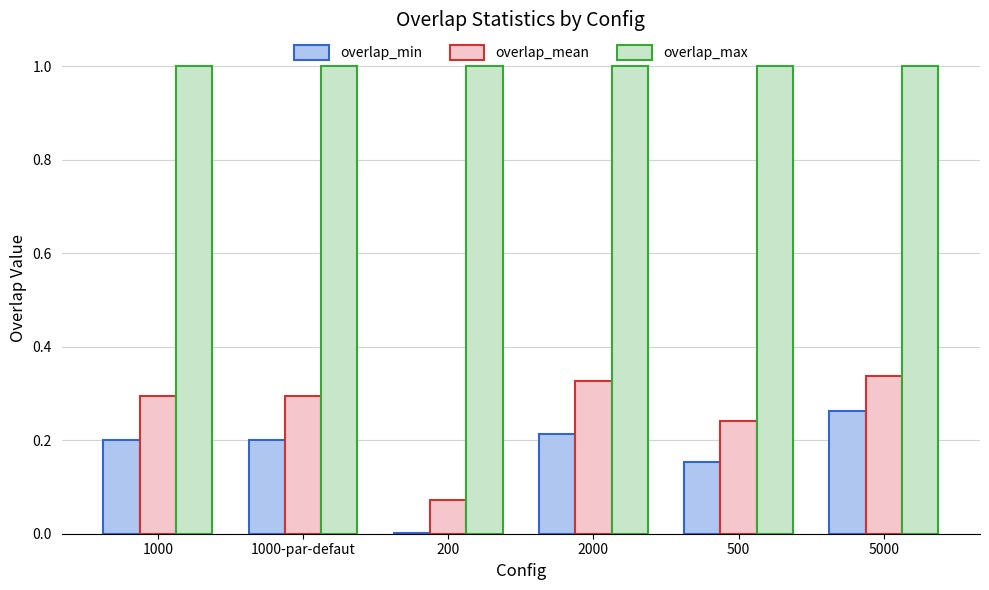

The overlap_min series shows 0.0 at 200. True or false?

True